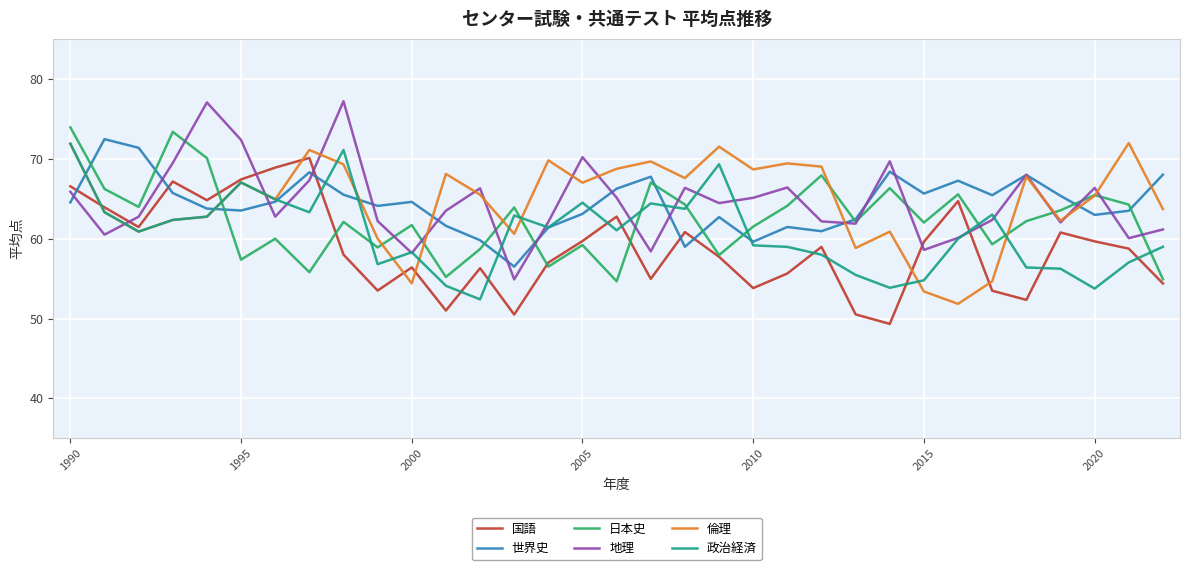

What is the smallest value displayed?

49.3